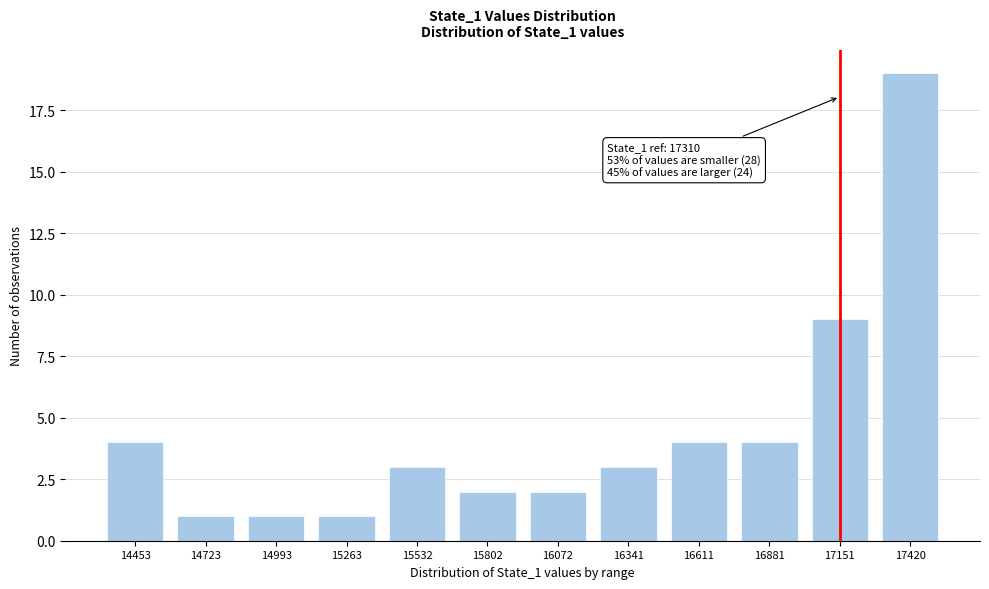

Reading left to right, what are all the values shown in this chart?

14453=4	14723=1	14993=1	15263=1	15532=3	15802=2	16072=2	16341=3	16611=4	16881=4	17151=9	17420=19